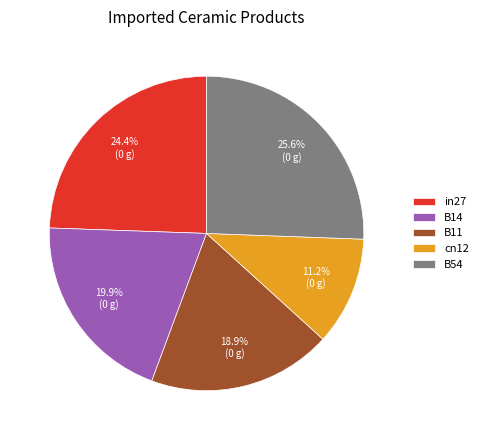

Between in27 and B54, which is larger?

B54